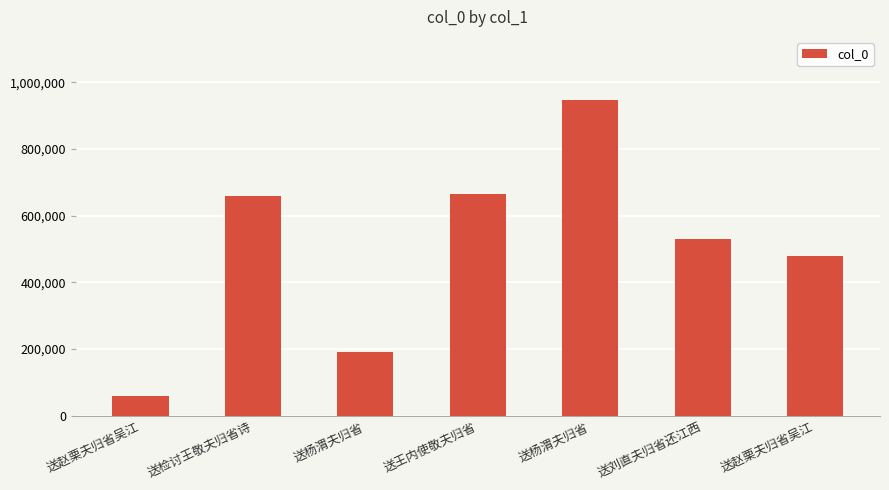

What is the smallest value displayed?

58813